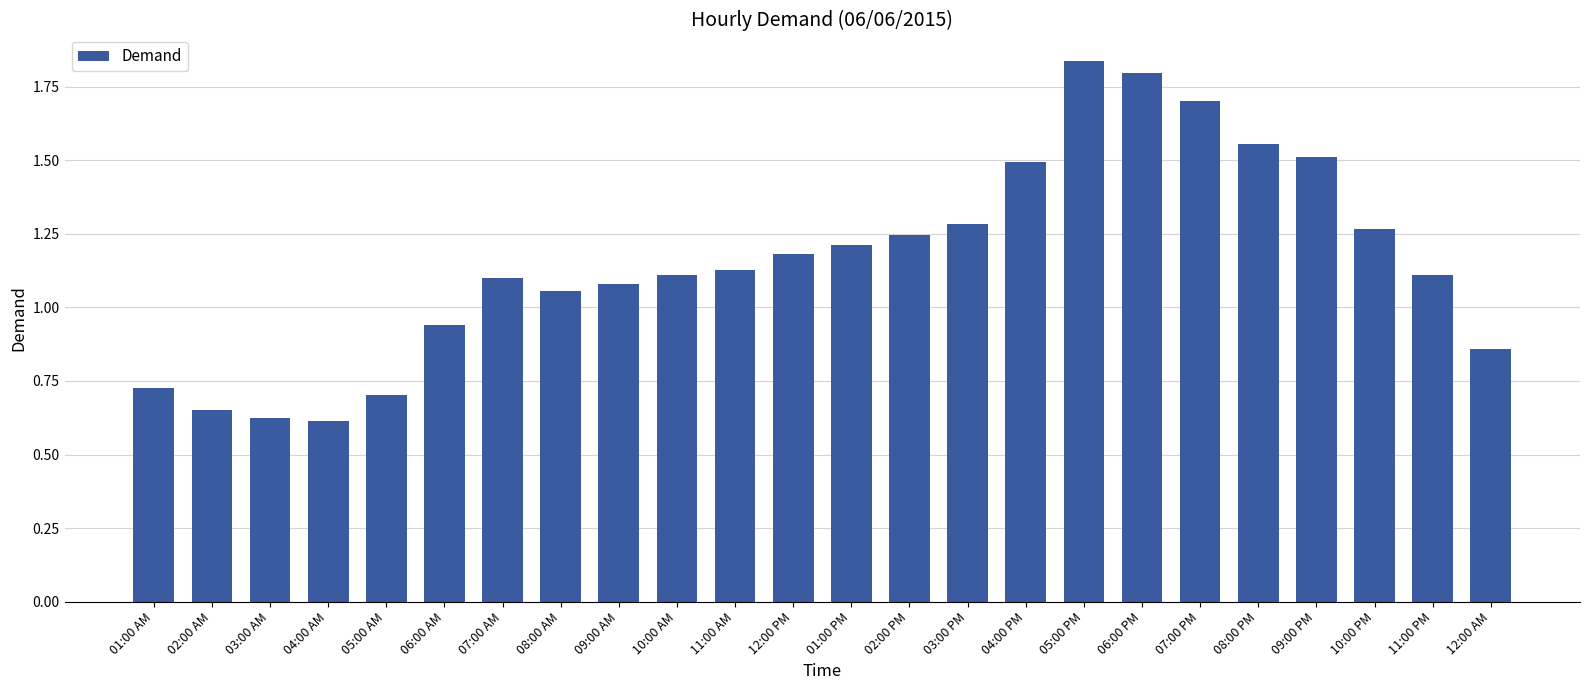

Where does the data first go above 1?

07:00 AM